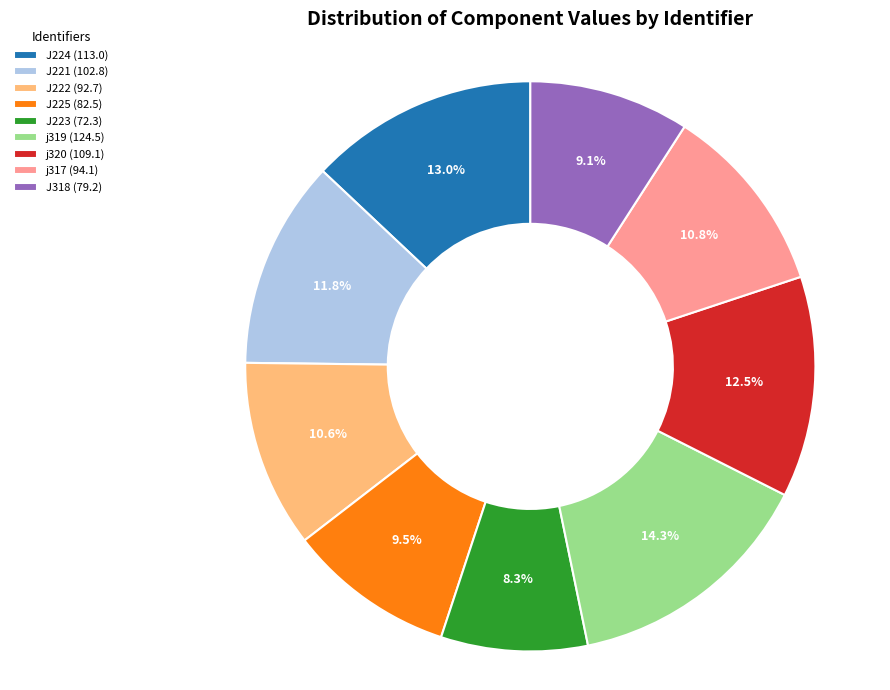

Is the sum of j319 and J223 greater than half?

No